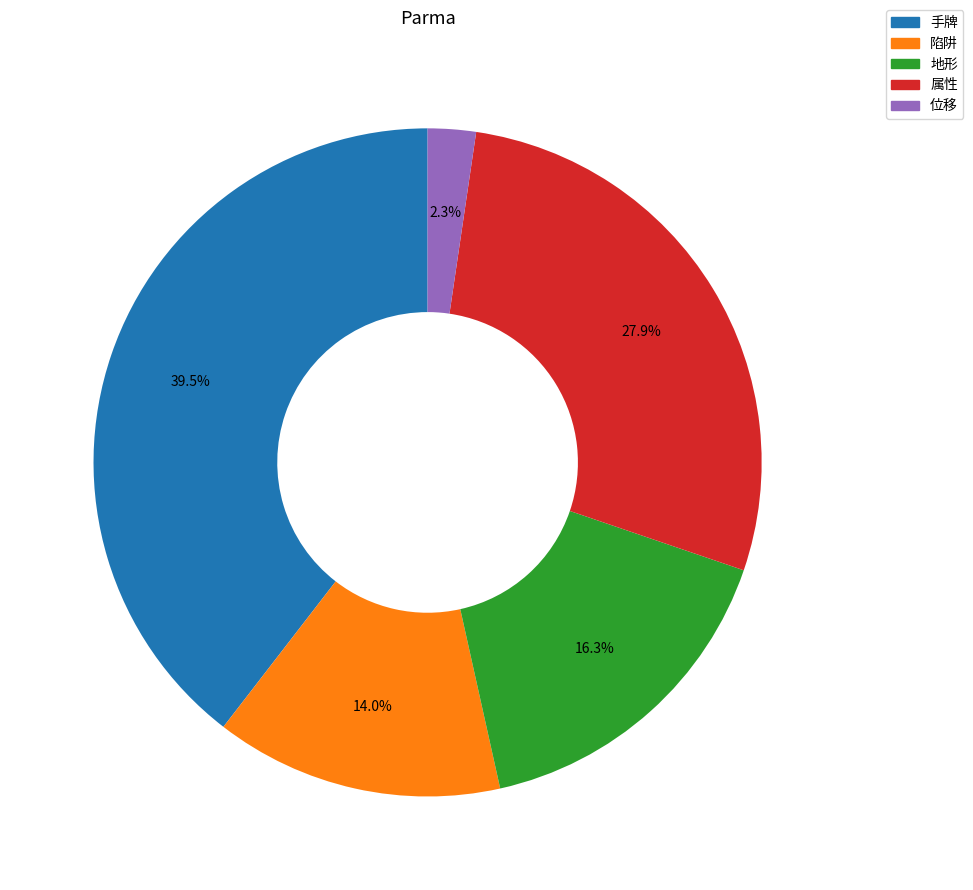

Between 位移 and 陷阱, which is larger?

陷阱